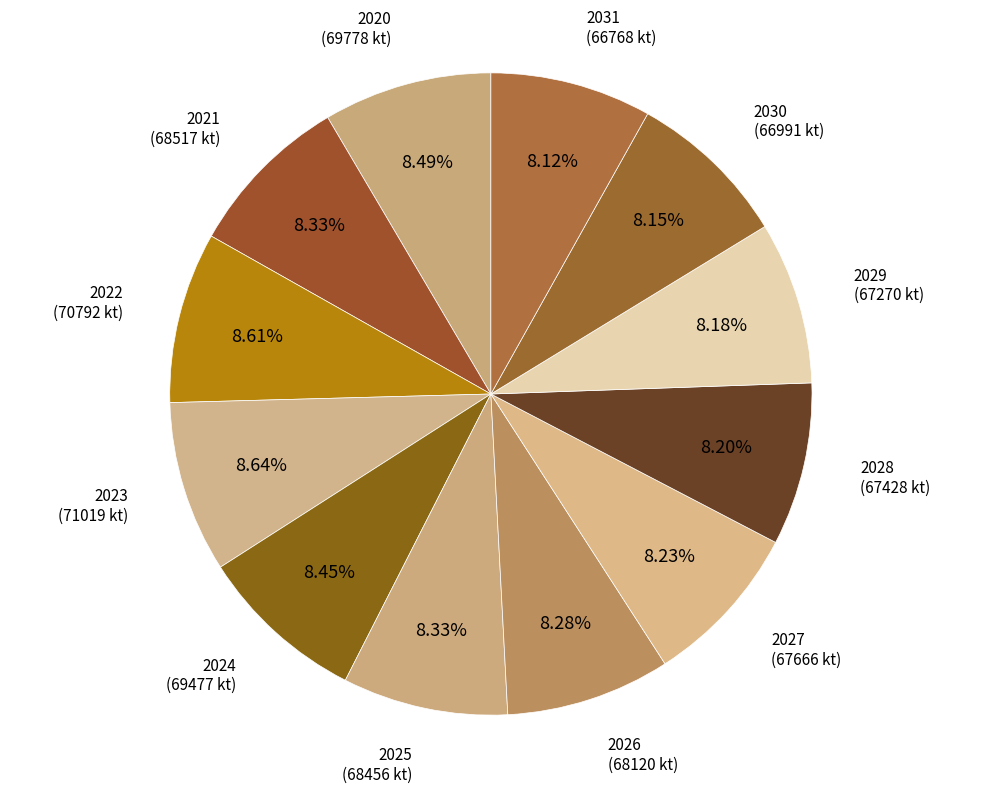

How many segments does this pie chart have?

12